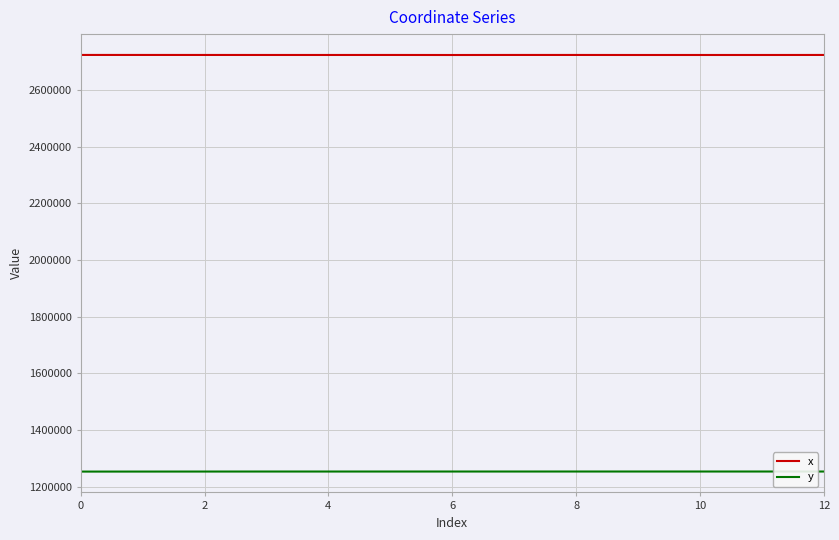

Rank the series by their average value, from highest to lowest.

x, y